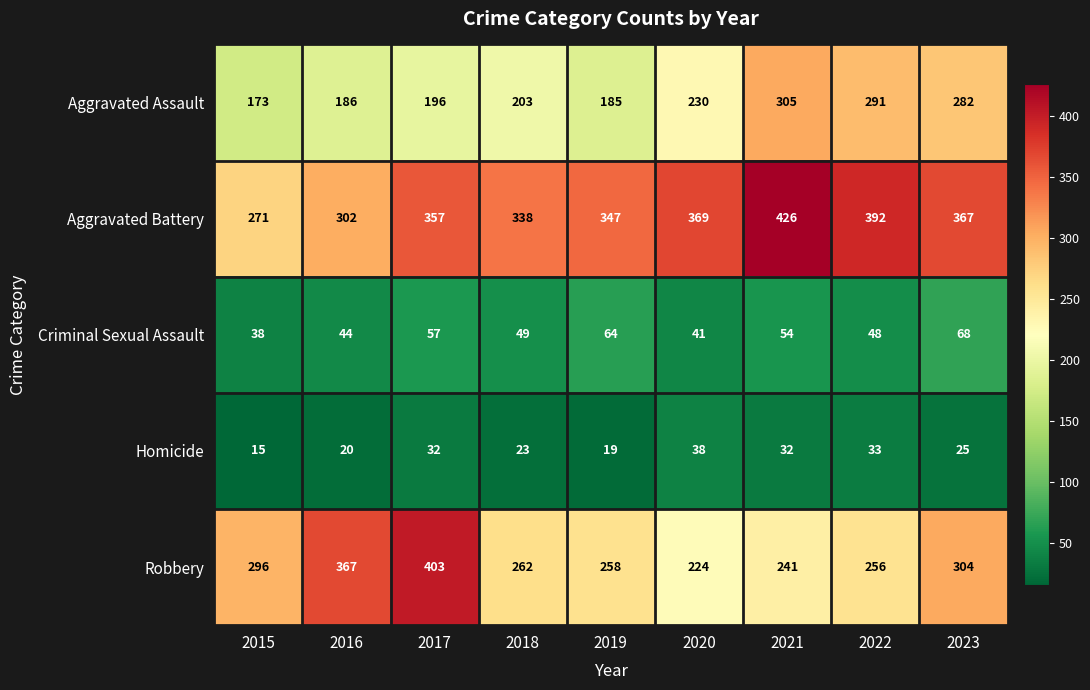

Which series changed the most between 2020 and 2023?

Robbery